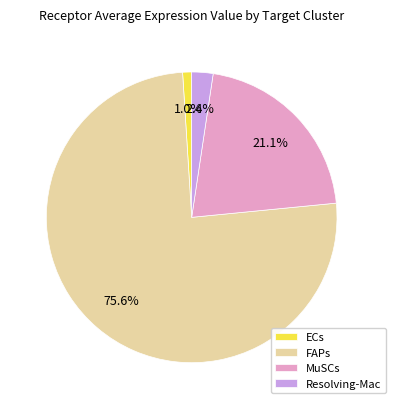

To the nearest percent, what percentage of the pie is ECs?

1%